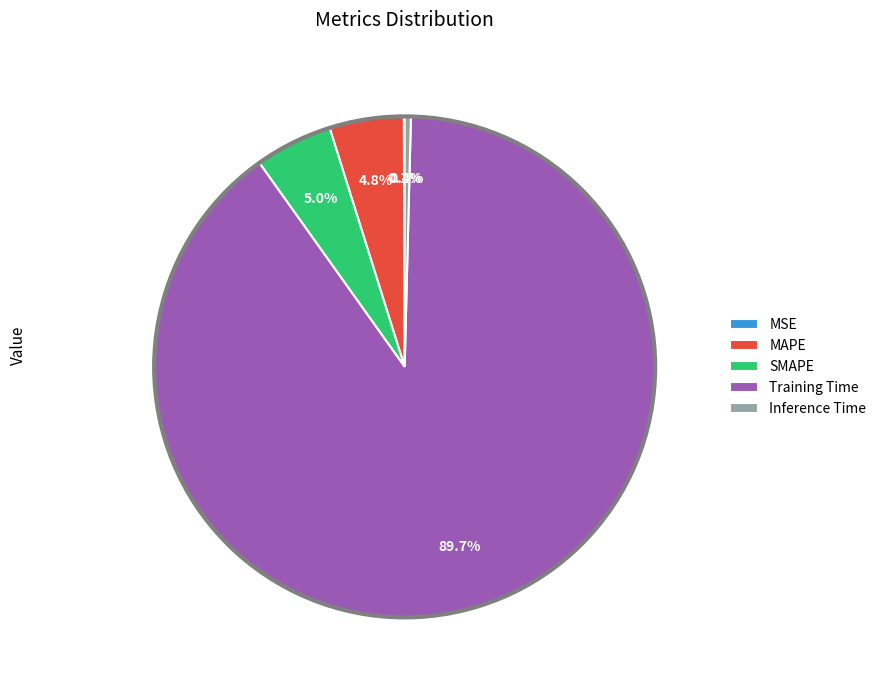

Which slice is the largest?

Training Time